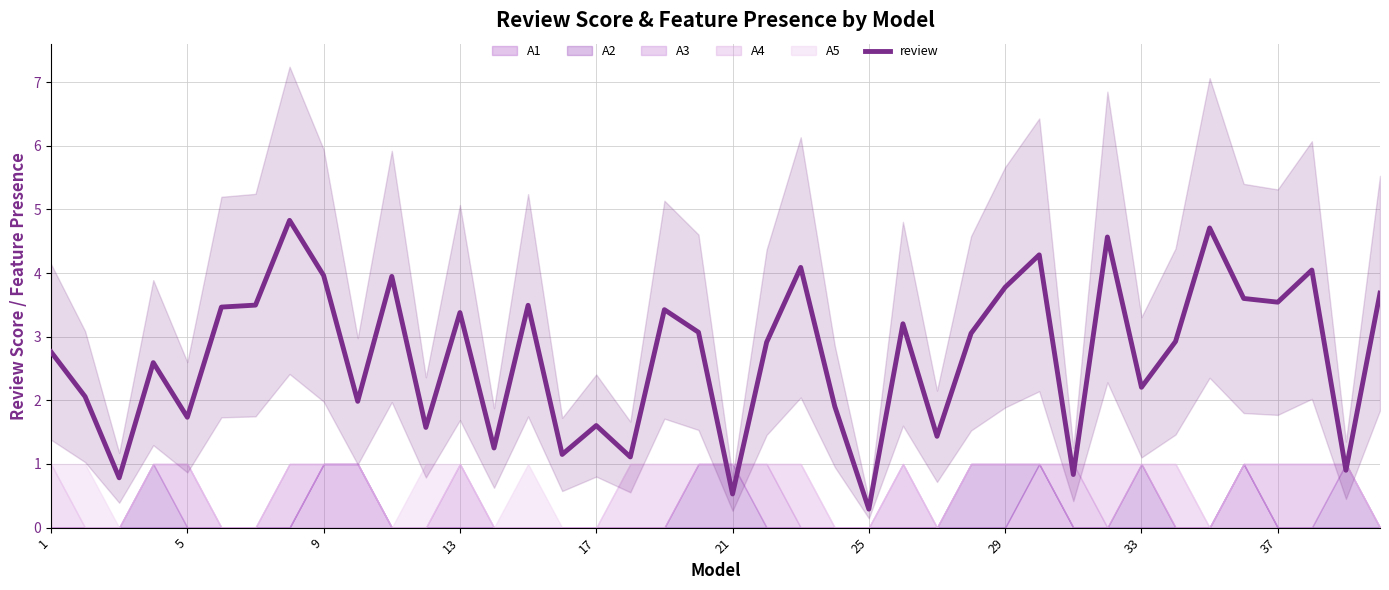

Reading left to right, extract all data points from this chart.

2.8	2.1	0.8	2.6	1.7	3.5	3.5	4.8	4.0	2.0	3.9	1.6	3.4	1.3	3.5	1.2	1.6	1.1	3.4	3.1	0.5	2.9	4.1	1.9	0.3	3.2	1.4	3.1	3.8	4.3	0.8	4.6	2.2	2.9	4.7	3.6	3.5	4.0	0.9	3.7